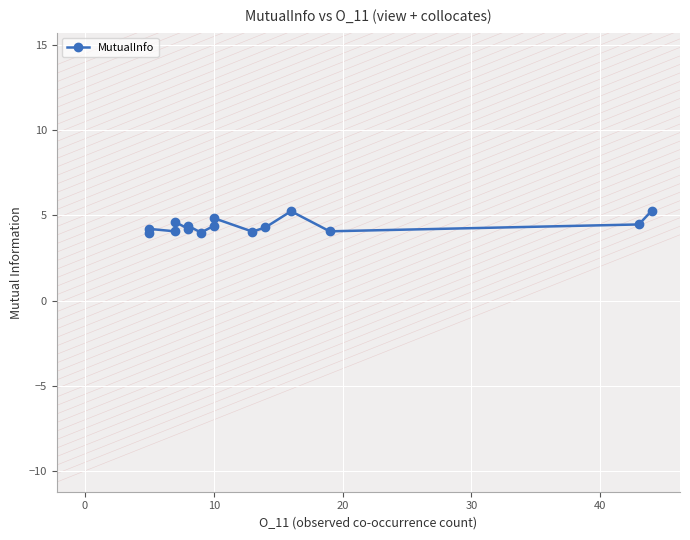

How many values are below 4?

2